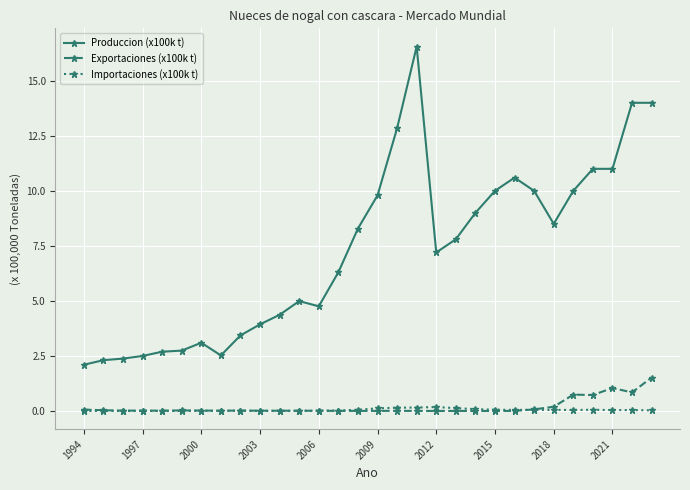

What is the value of the Produccion (x100k t) point at the 15th from the left?

8.3